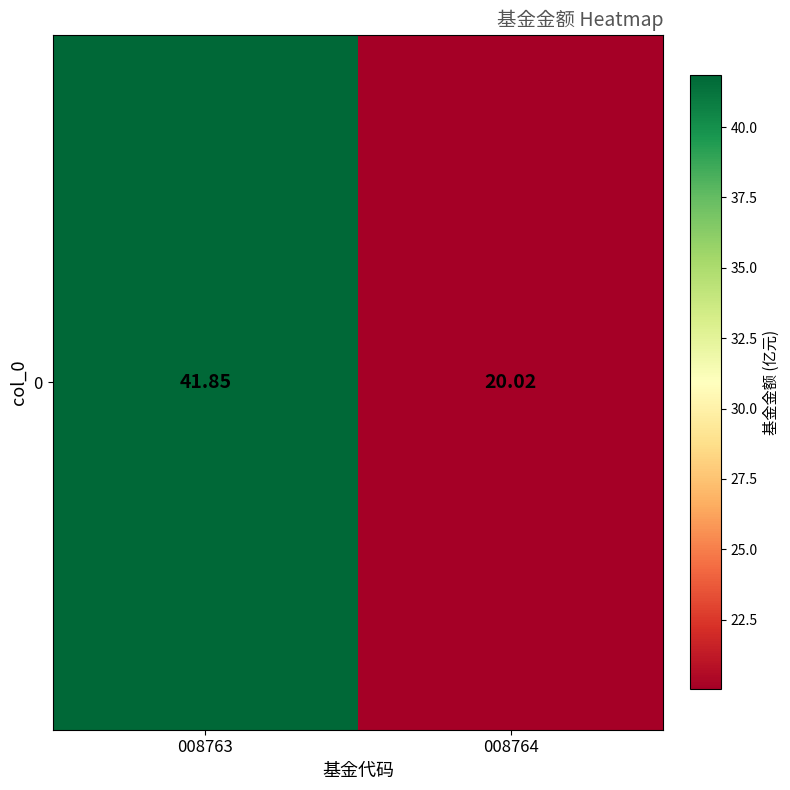

Approximately how many times larger is the value at 008763 compared to 008764?

2.1